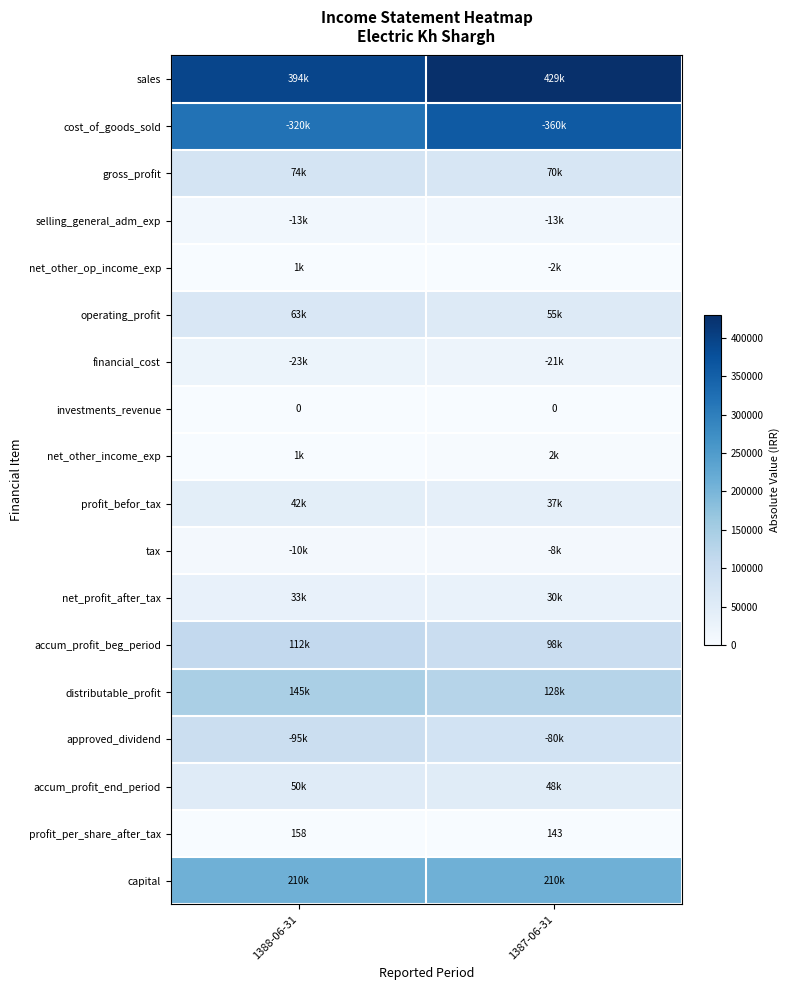

What is the difference between the profit_per_share_after_tax values at 1388-06-31 and 1387-06-31?

15